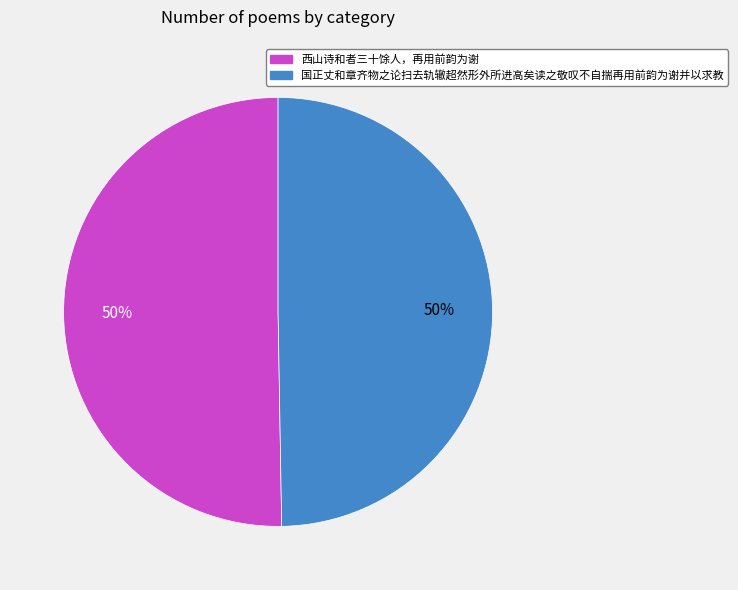

What is the ratio of the value at 西山诗和者三十馀人，再用前韵为谢 to the value at 国正丈和章齐物之论扫去轨辙超然形外所进高矣读之敬叹不自揣再用前韵为谢并以求教?

1.0